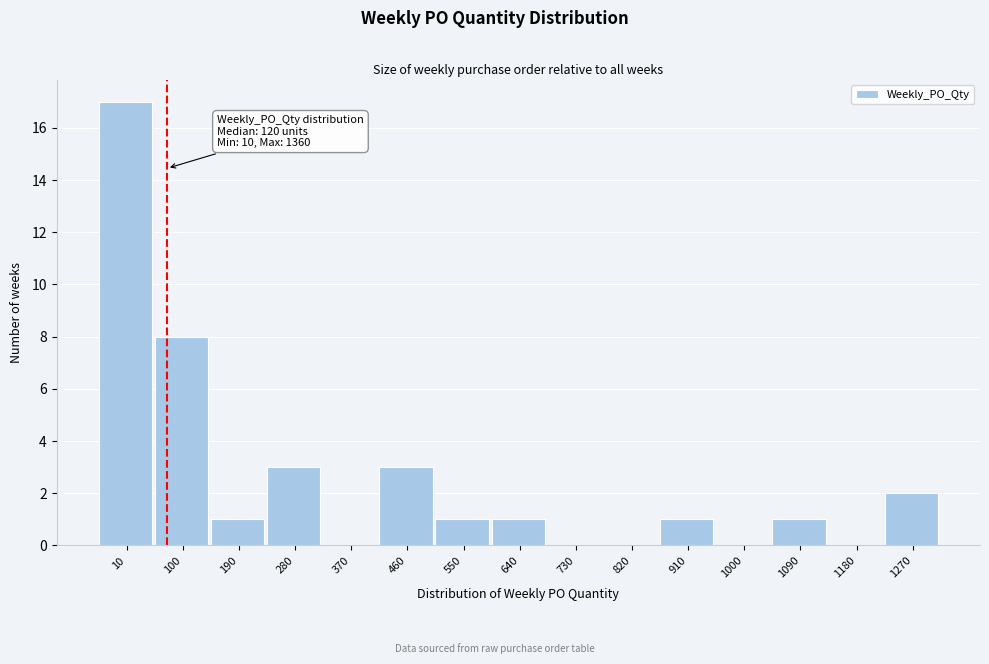

Reading right to left, transcribe all the data shown in this chart.

1270=2	1180=0	1090=1	1000=0	910=1	820=0	730=0	640=1	550=1	460=3	370=0	280=3	190=1	100=8	10=17